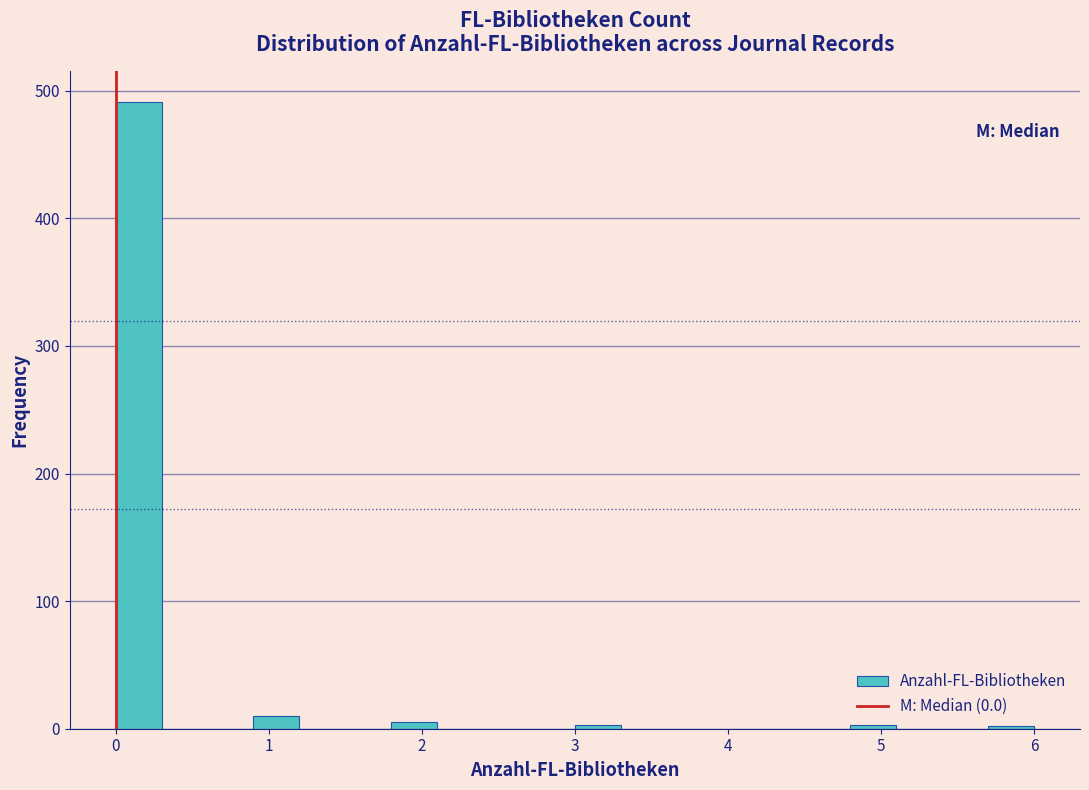

Around what value on the x-axis is the tallest bar? Give the approximate position of its centre, as read against the axis.

0.2